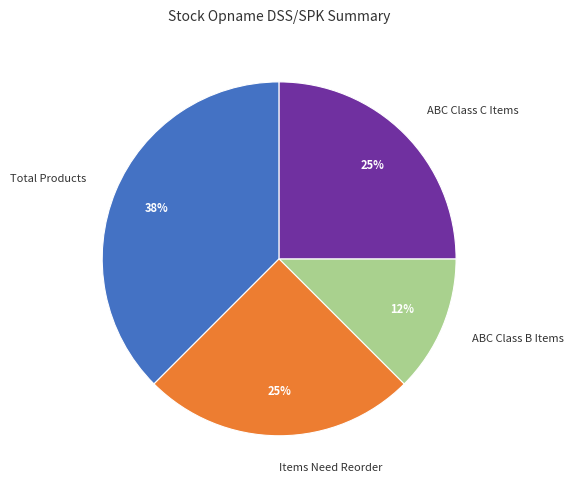

To the nearest percent, what is the combined percentage of ABC Class C Items and Items Need Reorder?

50%